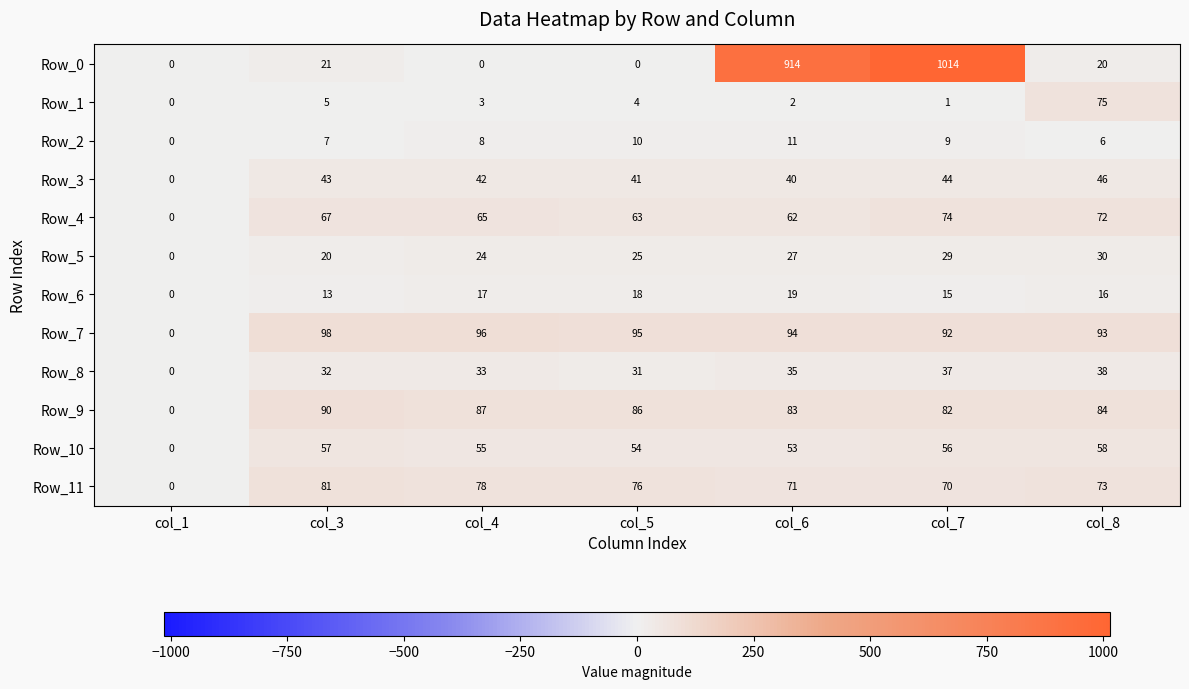

At which category is the sum across all series the highest?

col_7